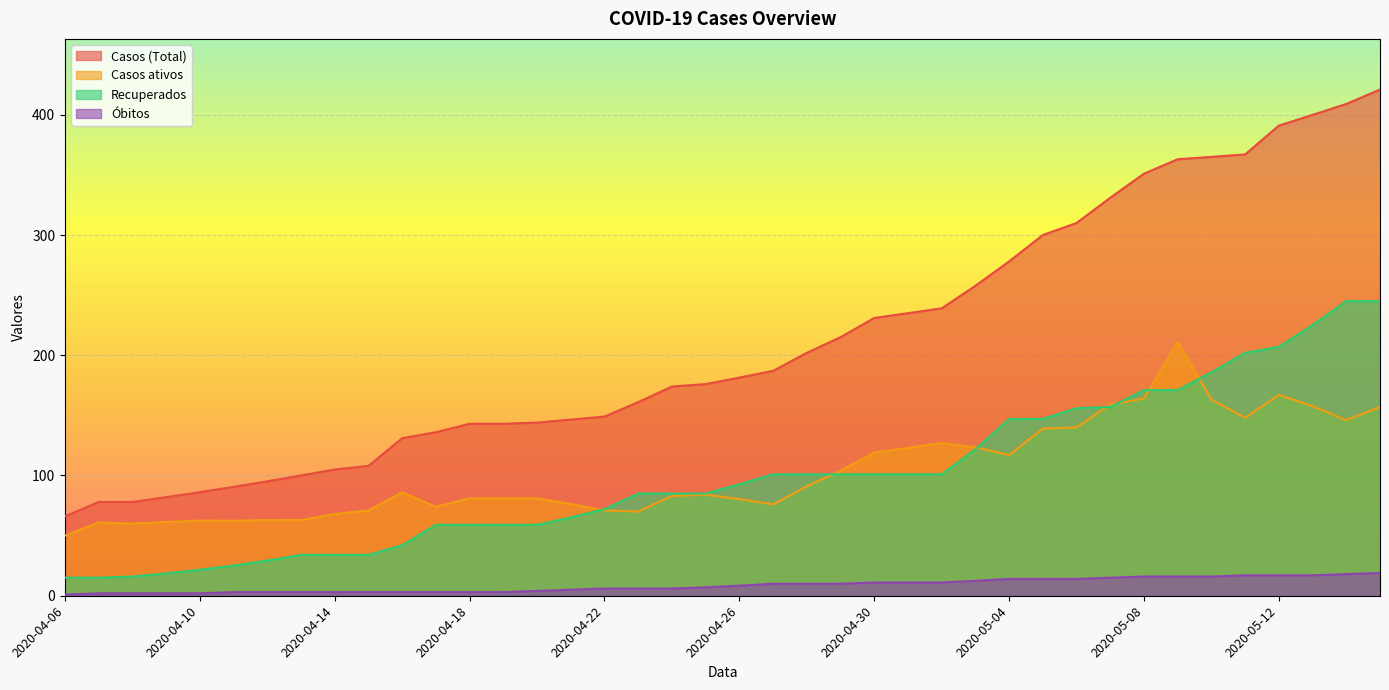

Which series changed the most between 2020-04-17 and 2020-04-22?

Casos (Total)